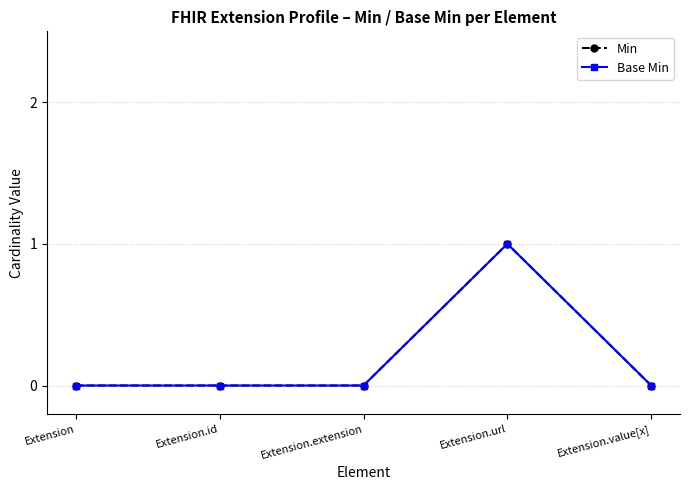

Which series has the largest total across all categories?

Min